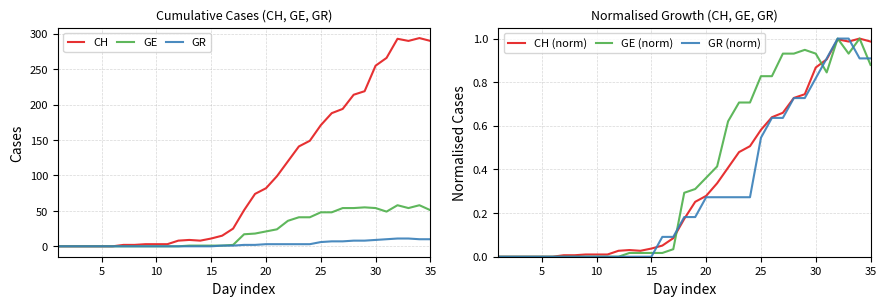

At how many categories does at least one series exceed 183?

10